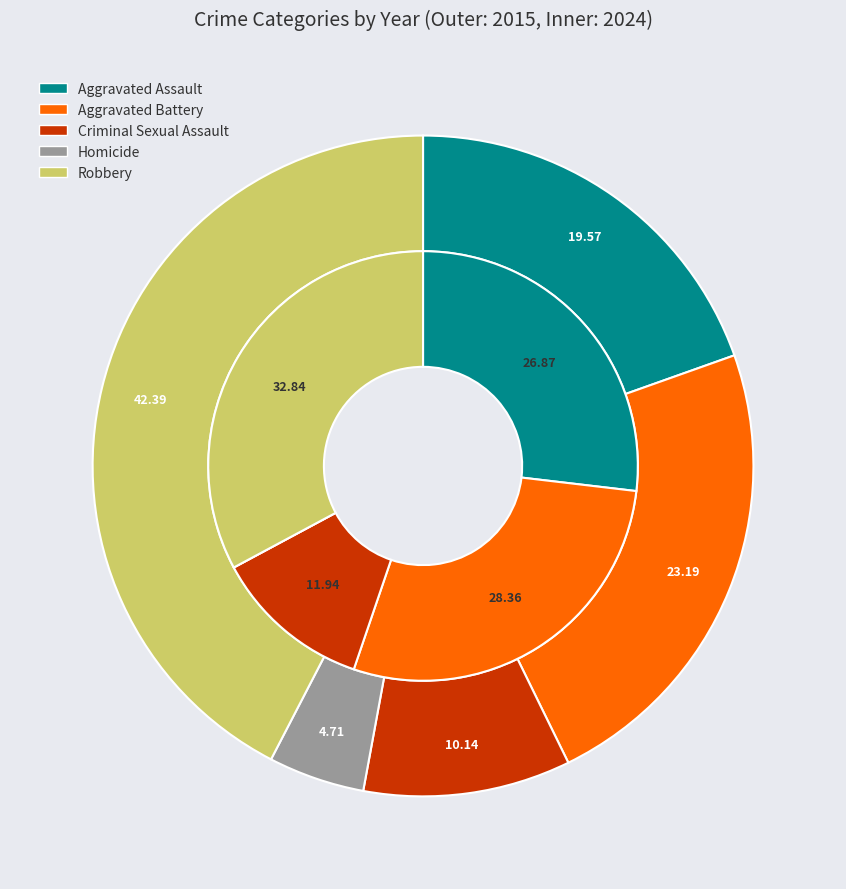

To the nearest percent, what is the average slice percentage?

20%